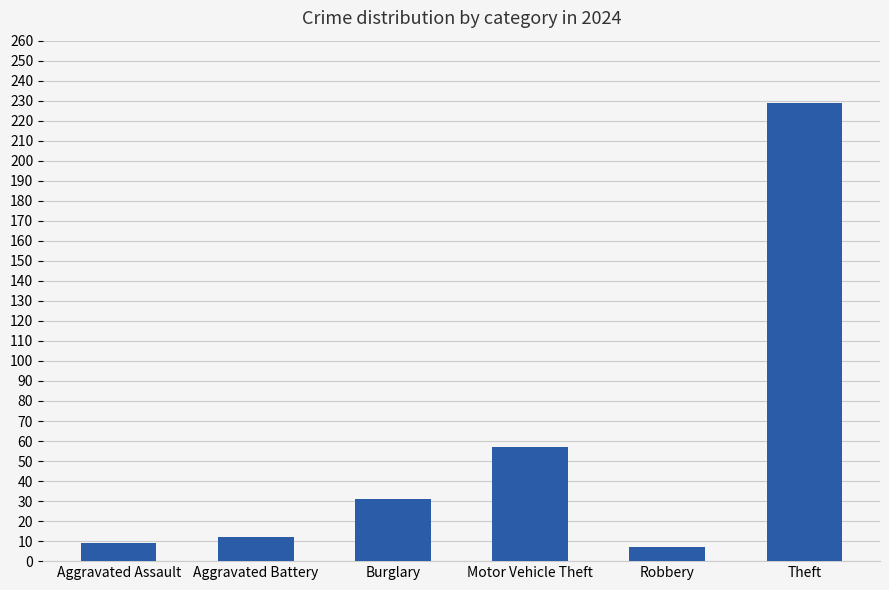

Is it true that the value at Motor Vehicle Theft is 12?

False